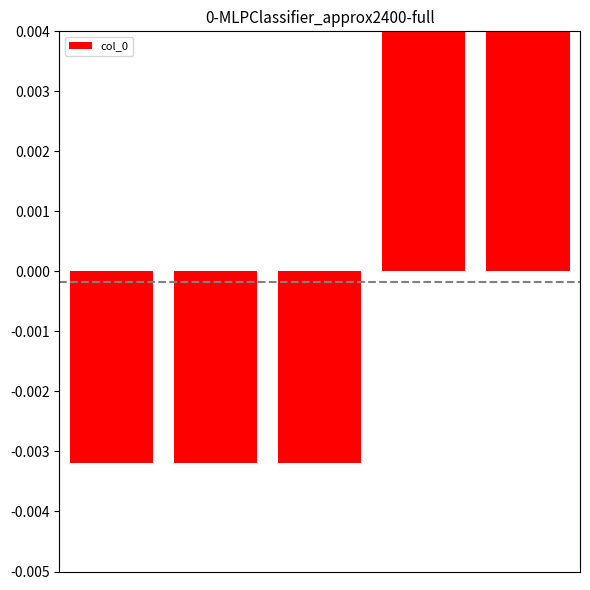

List the labels in order of value, largest first.

4, 3, 2, 1, 0